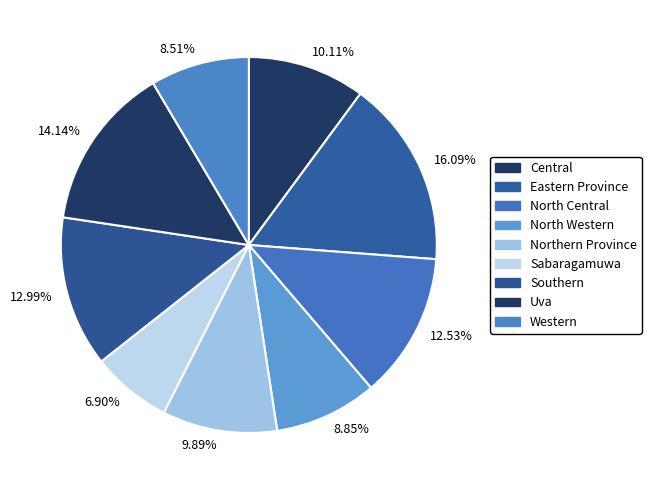

Rank the categories by value from highest to lowest.

Eastern Province, Uva, Southern, North Central, Central, Northern Province, North Western, Western, Sabaragamuwa